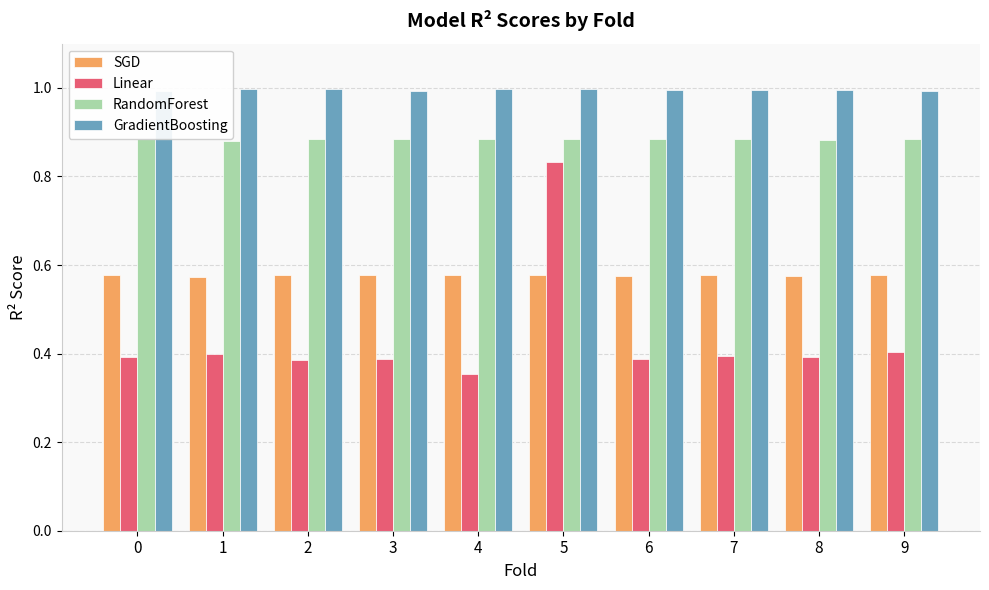

True or false: SGD has a value of 0.9 at 9.

False